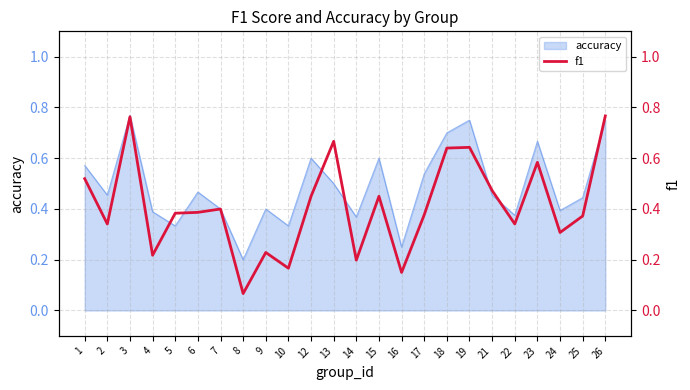

True or false: accuracy has a value of 1.2 at 26.

False